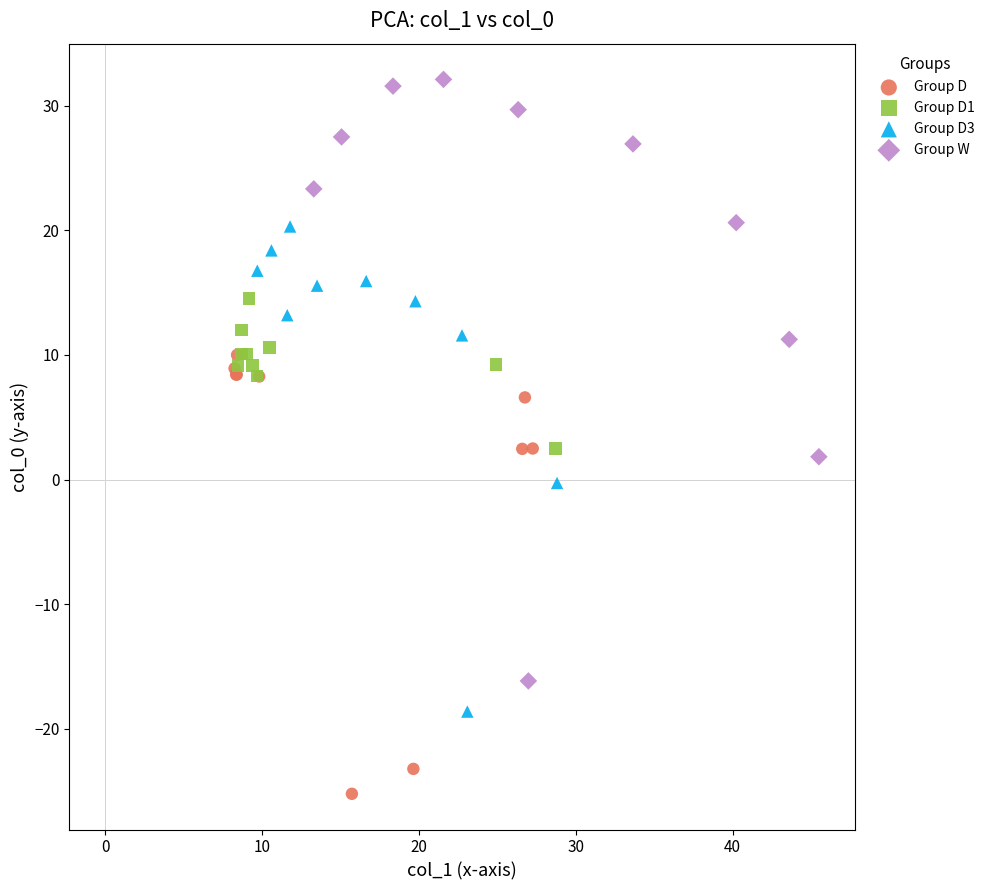

Which series reaches the maximum Y coordinate?

Group W